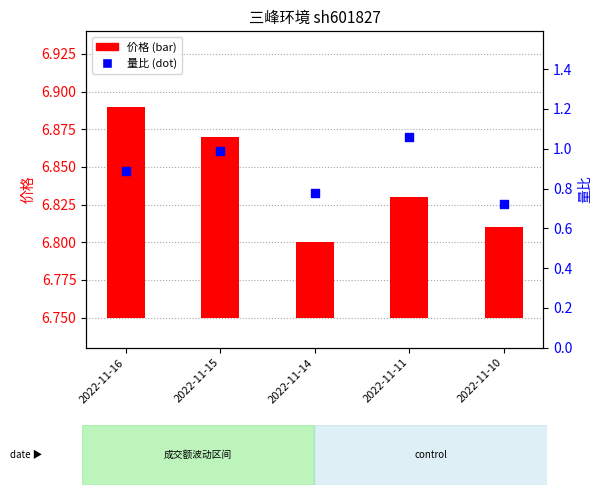

Which series has the largest Y range (max minus min)?

量比